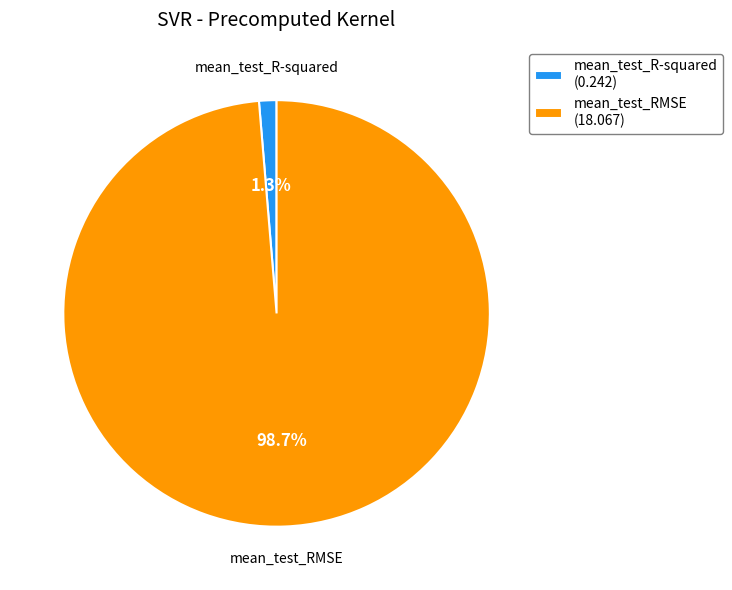

Count the number of slices in the pie.

2